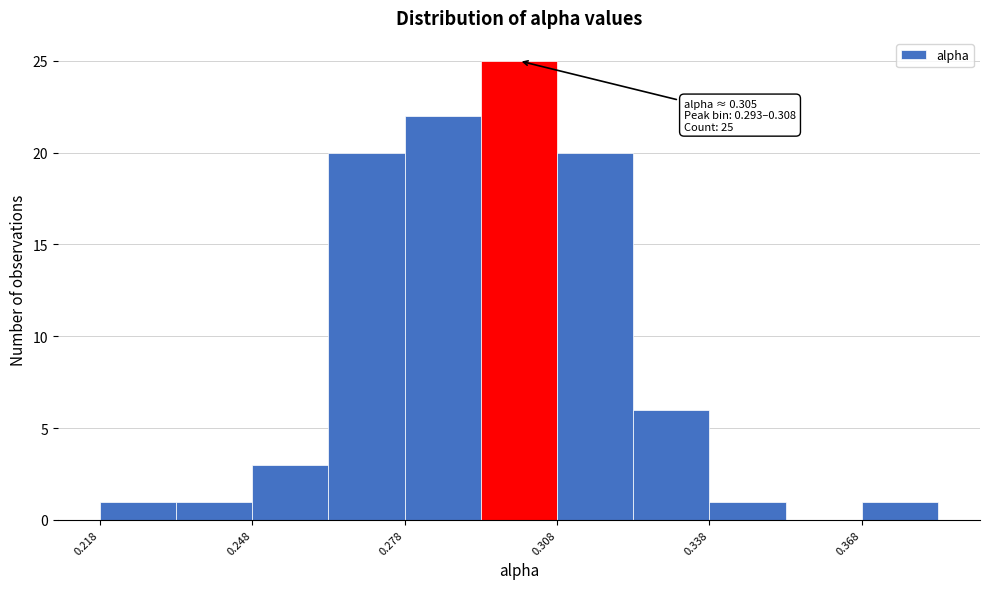

Read against the x-axis, roughly where is the centre of the tallest bar?

0.300